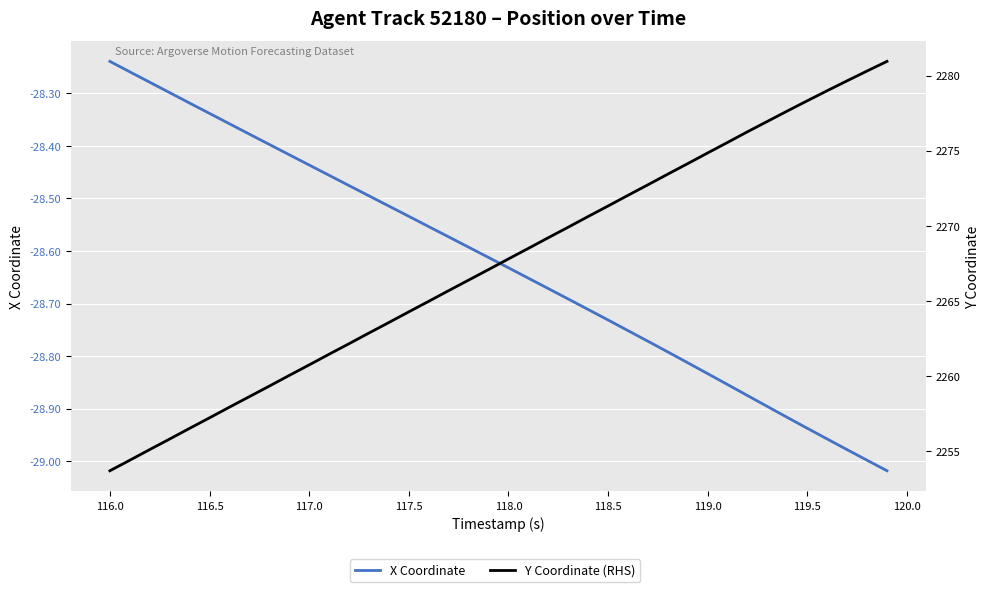

The value of Y Coordinate (RHS) at 116.5 is 3845.8. True or false?

False